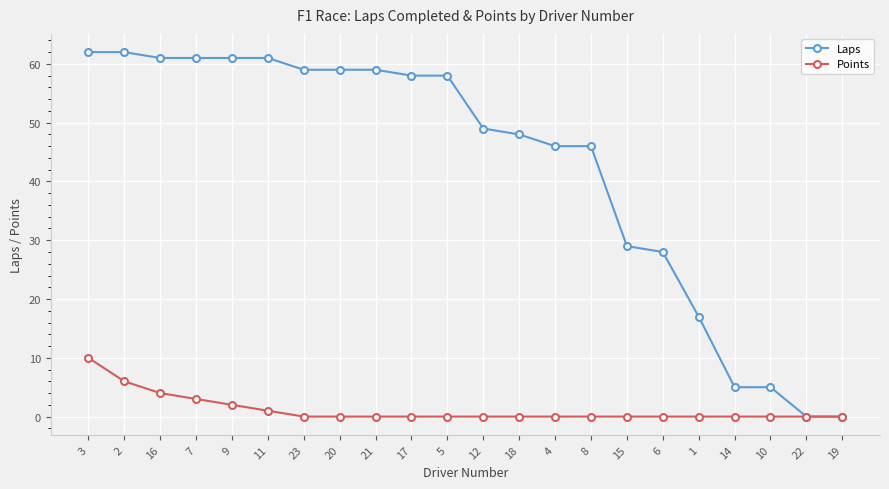

What is the label of the 22nd point from the right?

3